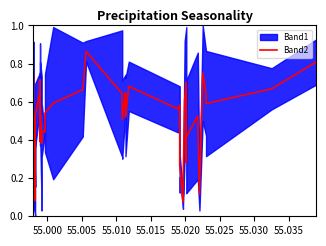

What is the sum of all values?

20.7